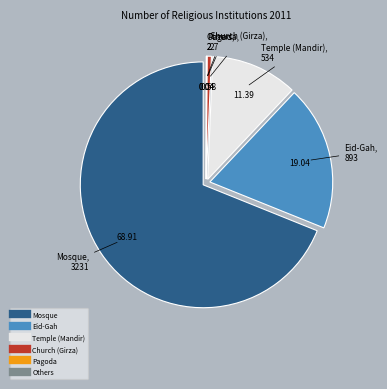

Combined, do Mosque and Temple (Mandir) account for over 50%?

Yes